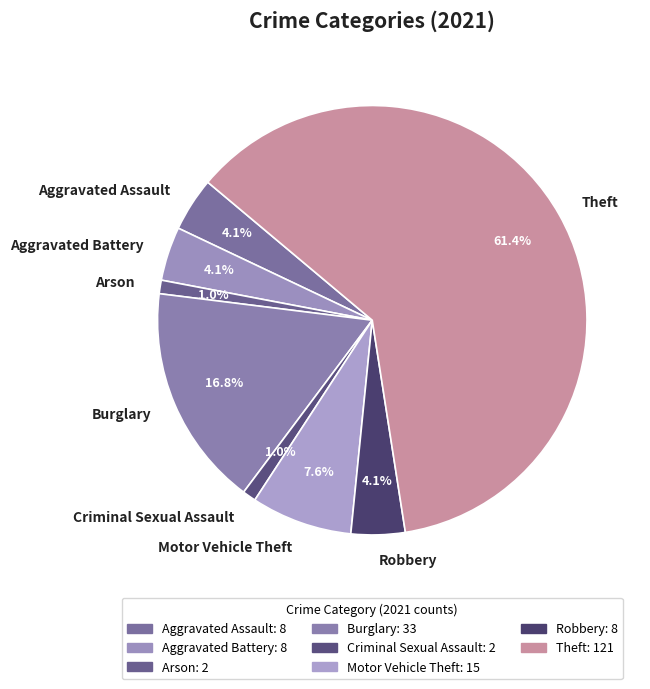

Which category accounts for the majority?

Theft